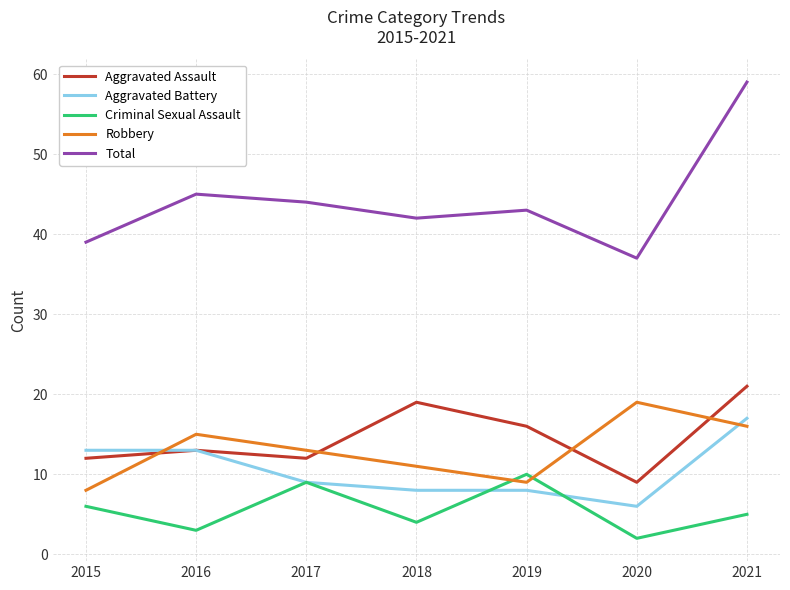

Which label corresponds to the largest value in the chart?

2021